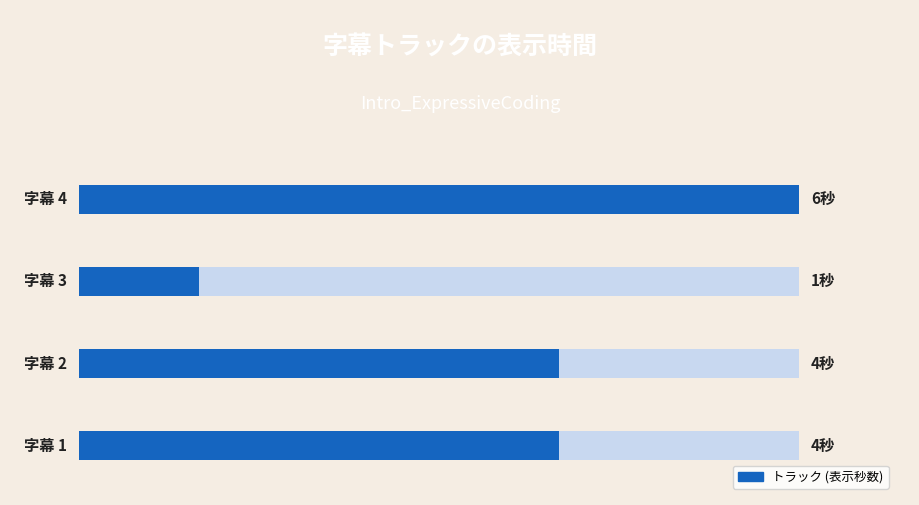

Is it true that the value at 1.0 is 7?

False